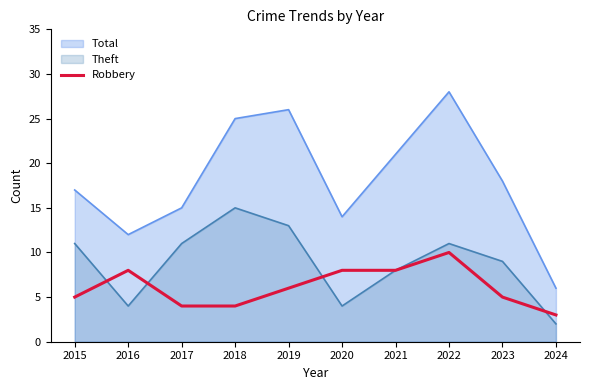

Rank the categories by value from highest to lowest.

2022, 2016, 2020, 2021, 2019, 2015, 2023, 2017, 2018, 2024